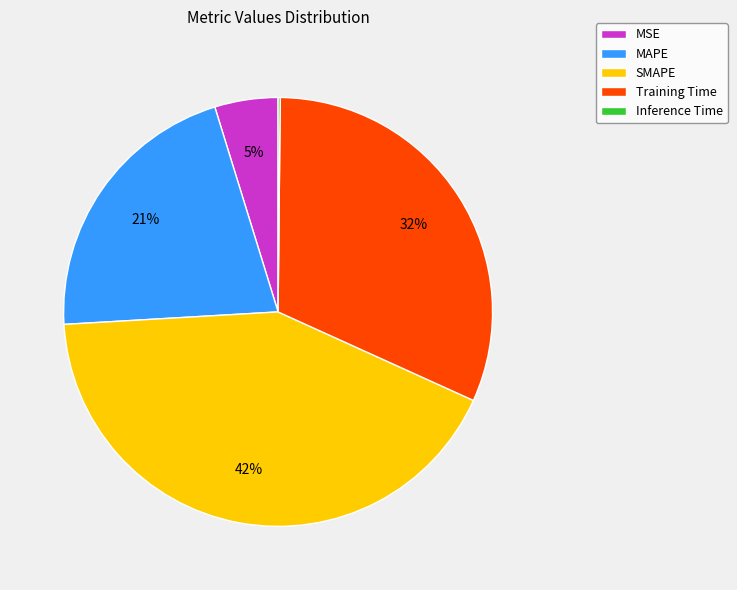

Is there a majority slice in this chart?

No